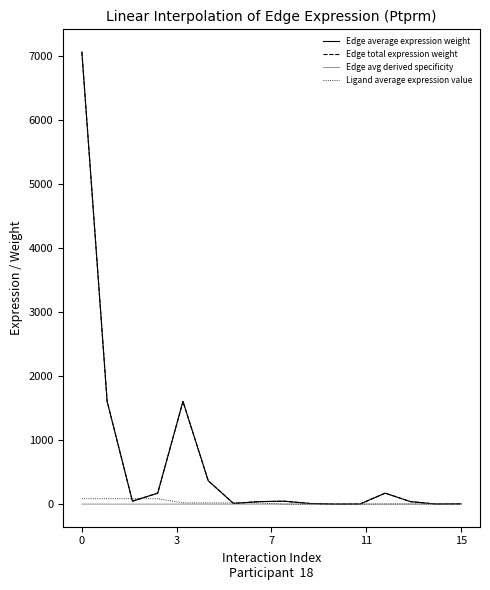

Does the chart have visible grid lines?

No